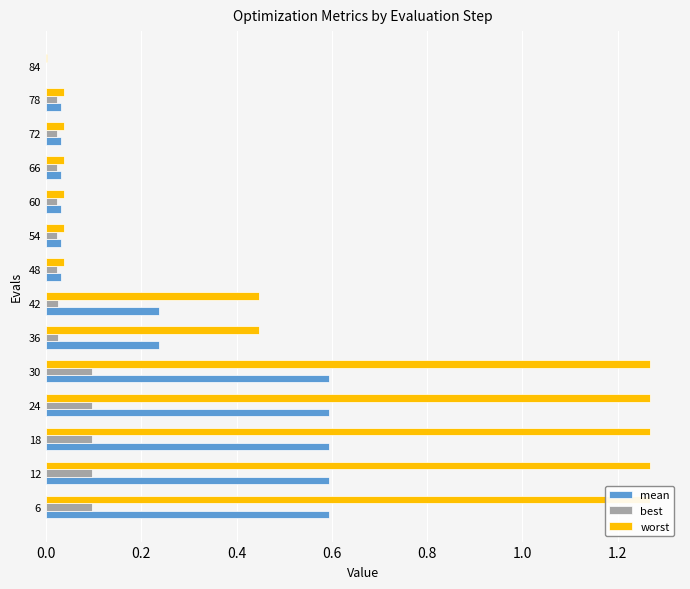

What is the difference between the second highest and second lowest values in the best series?

0.1